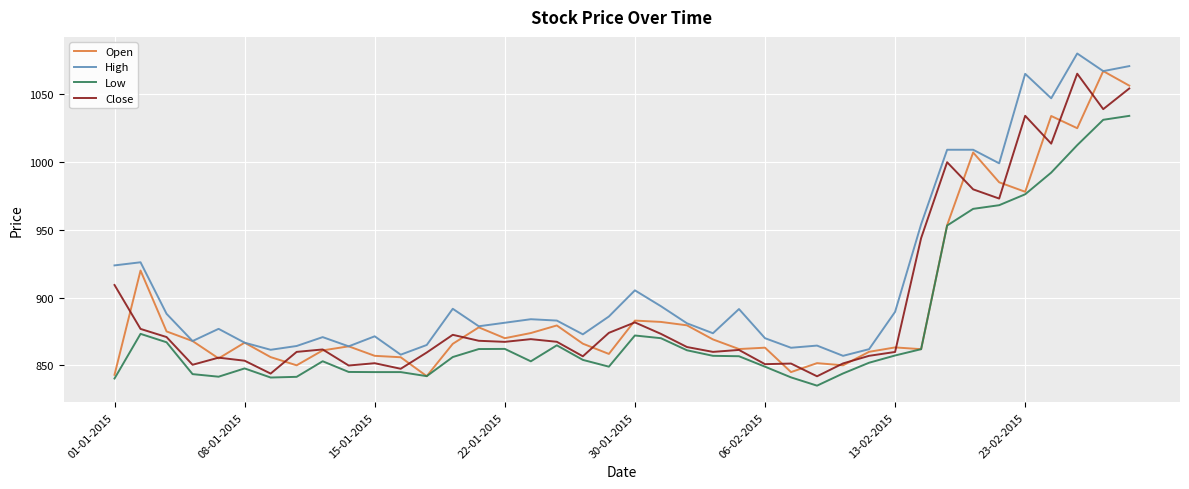

What is the greatest value displayed?

1080.0